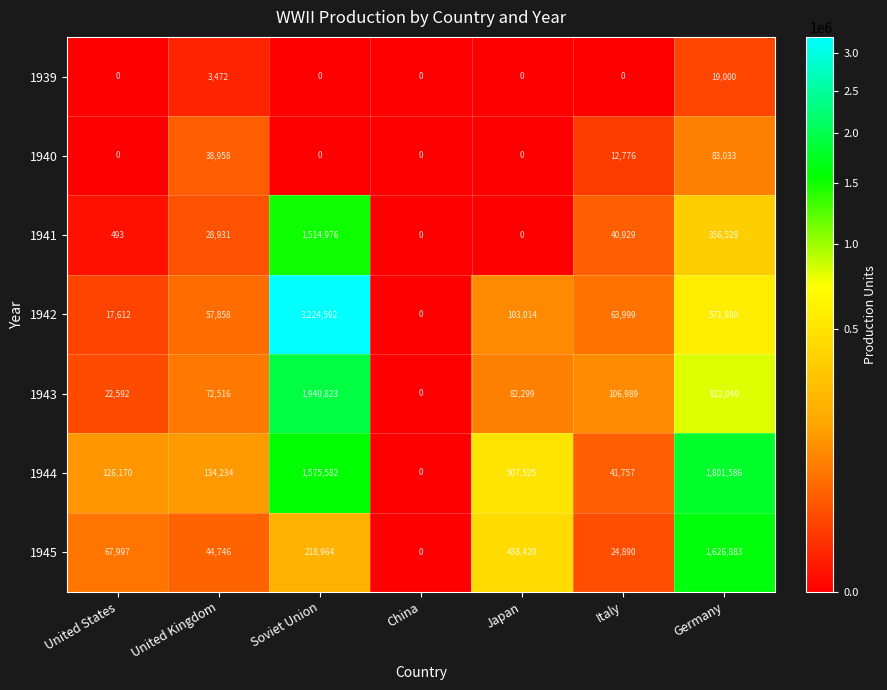

The value of 1943 at Germany is 812049. True or false?

True